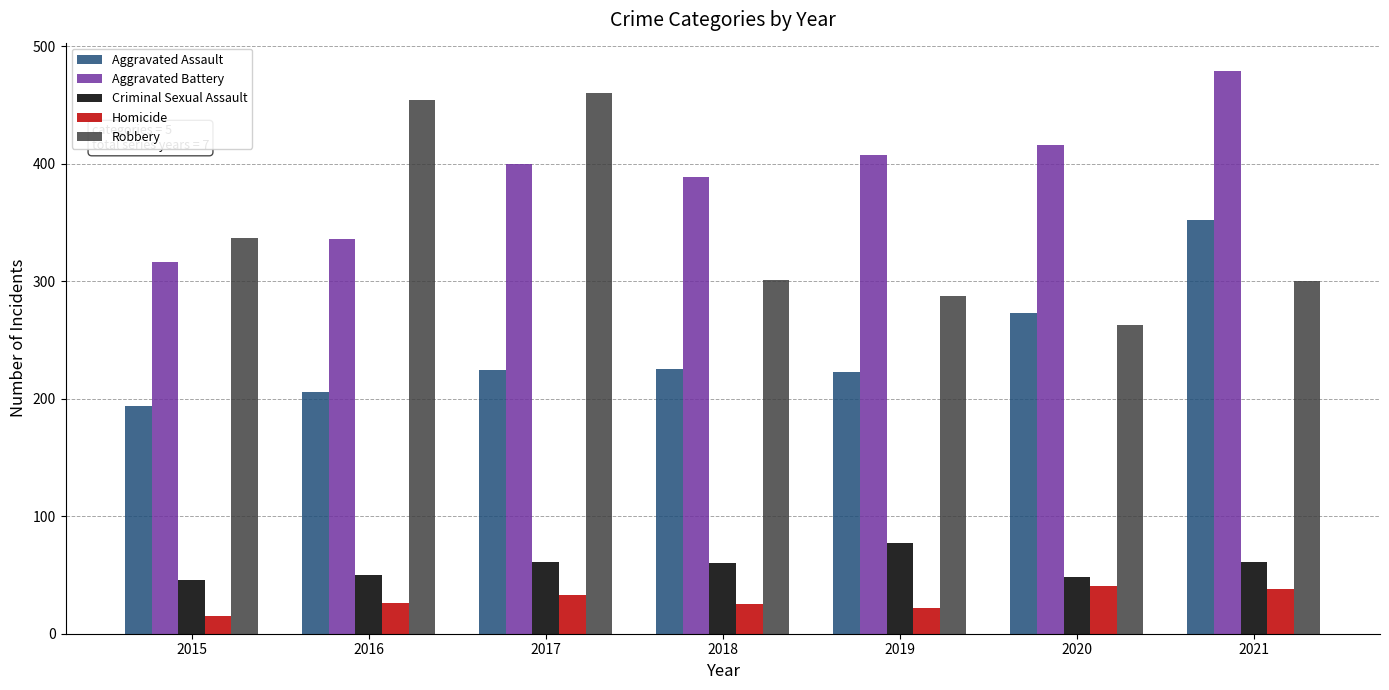

The value of Robbery at 2017 is 300. True or false?

False